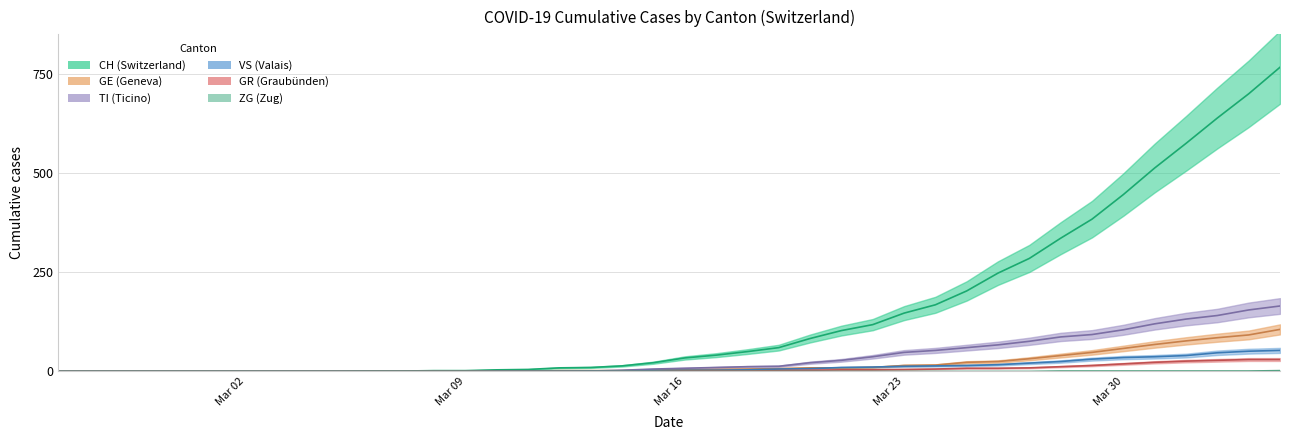

What is the label of the 15th point from the left?

2020-03-10